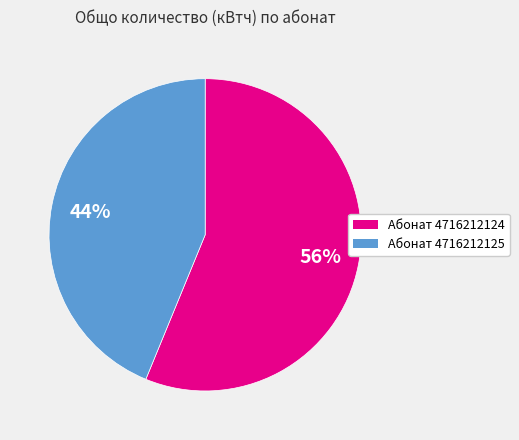

Do Абонат 4716212125 and Абонат 4716212124 together represent more than half of the pie?

Yes